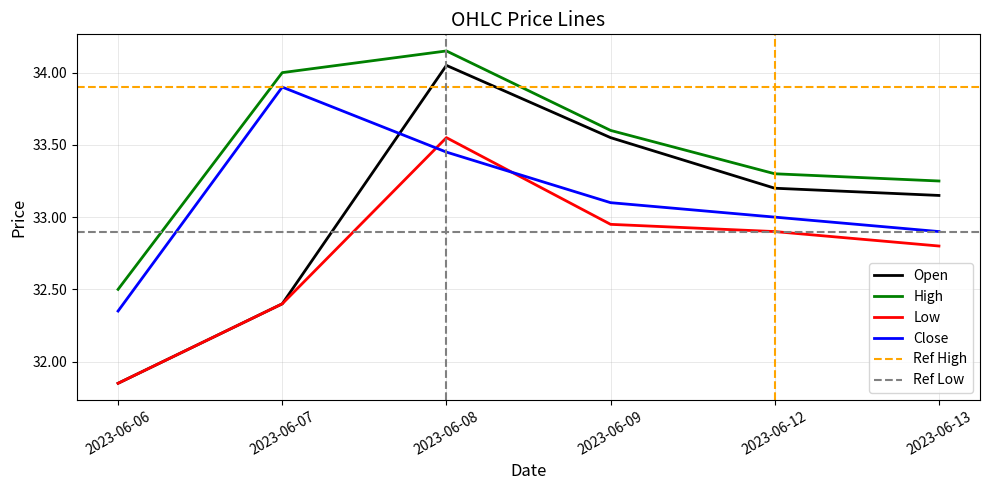

Where is the first local maximum for Close?

2023-06-07